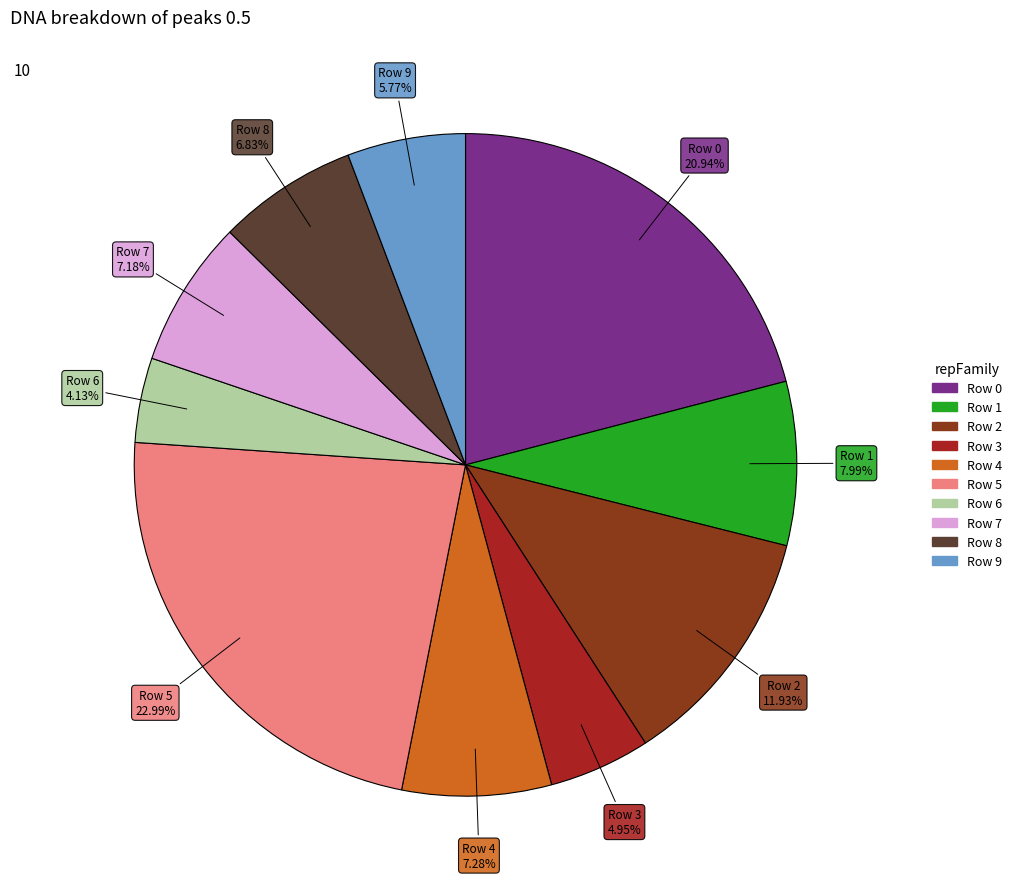

Is there a majority slice in this chart?

No